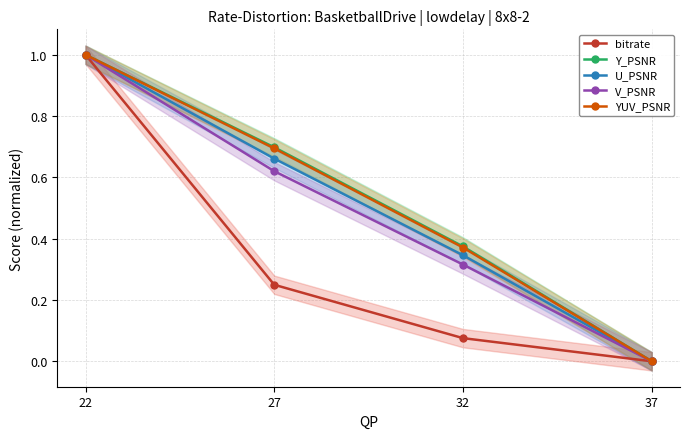

What are all the series names shown in the legend?

bitrate, Y_PSNR, U_PSNR, V_PSNR, YUV_PSNR